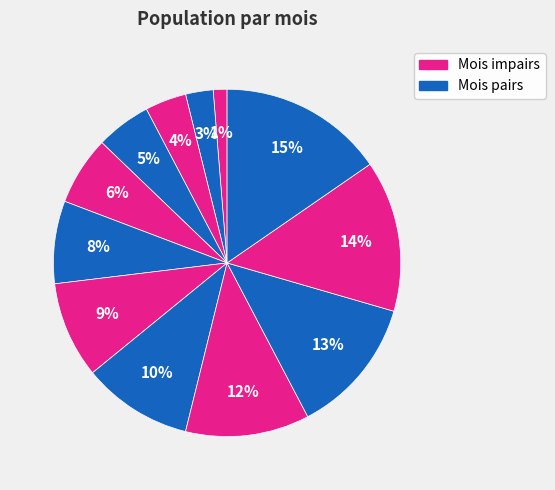

What is the smallest slice in the pie chart?

Janvier